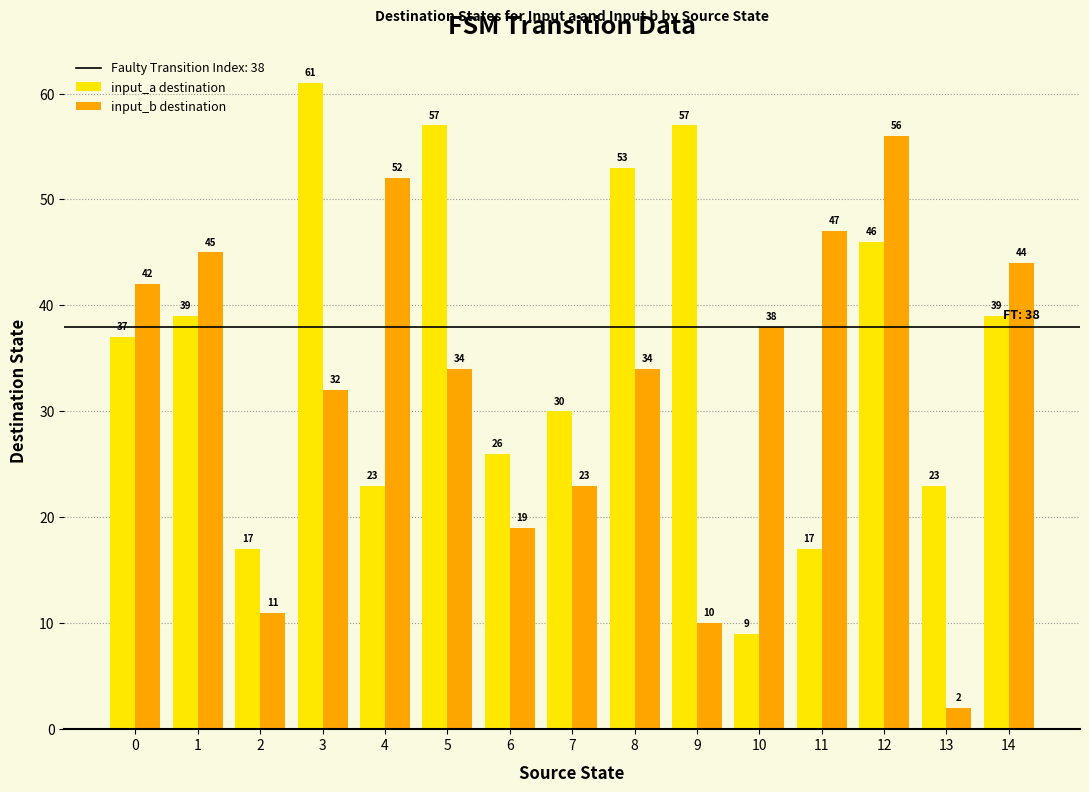

True or false: input_a destination has a value of 37 at 0.

True